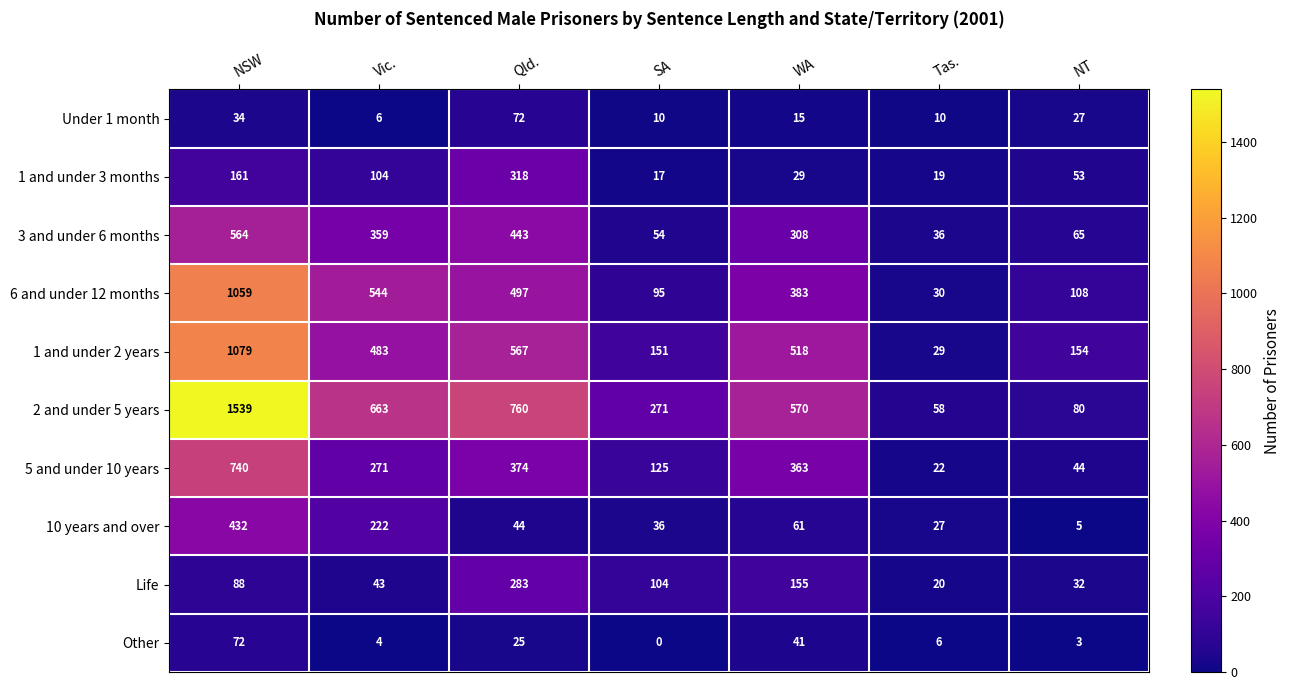

What is the sum of the 1 and under 2 years values at Tas. and SA?

180